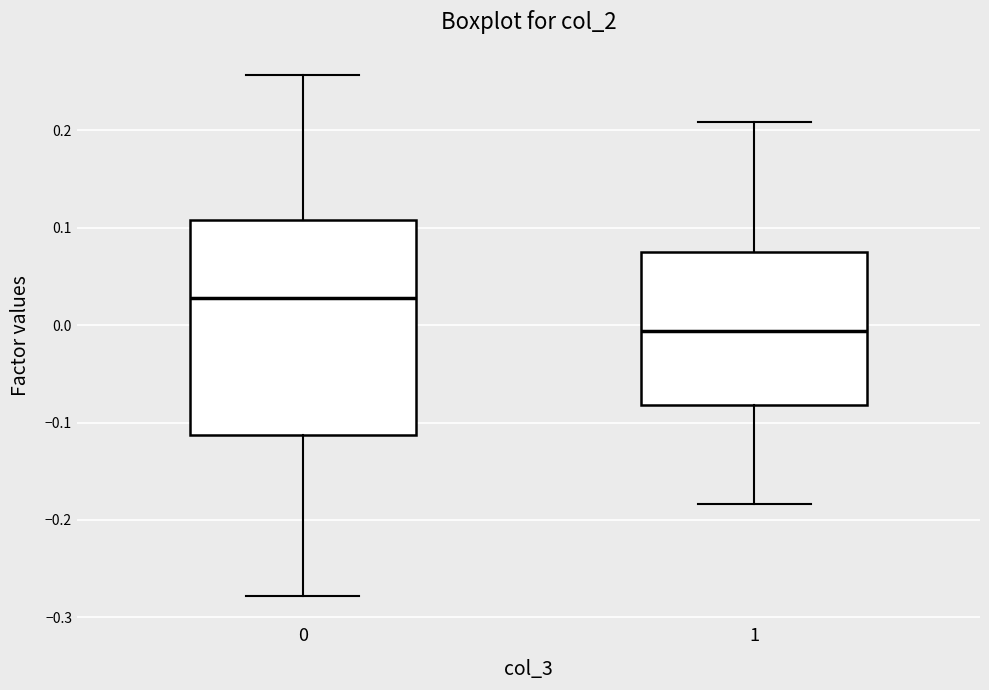

Reading left to right, read every box against the y-axis: the position of its median line, the range the box covers, and the ends of its whiskers. The values are not printed on the chart, so give them approximately, as read against the axis.

0: median 0.03, box -0.11 to 0.11, whiskers -0.28 to 0.26
1: median -0.01, box -0.08 to 0.08, whiskers -0.18 to 0.21